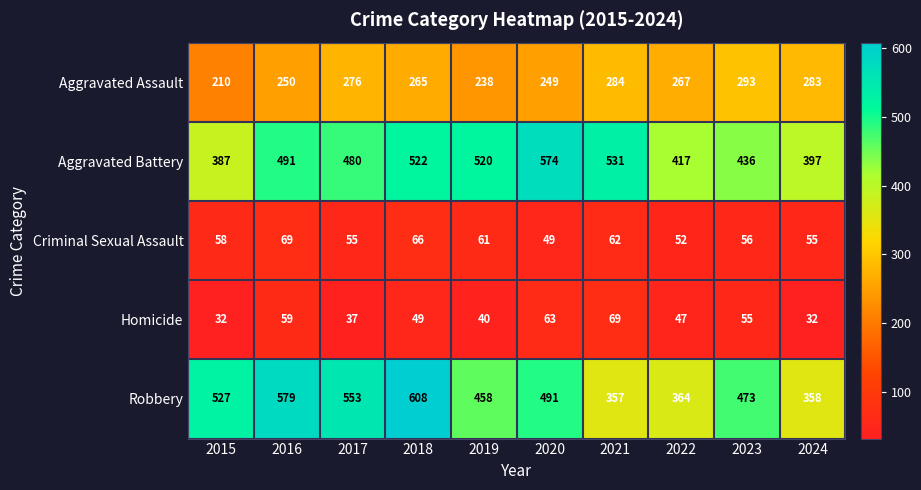

At which category does the chart reach its peak across all series?

2018